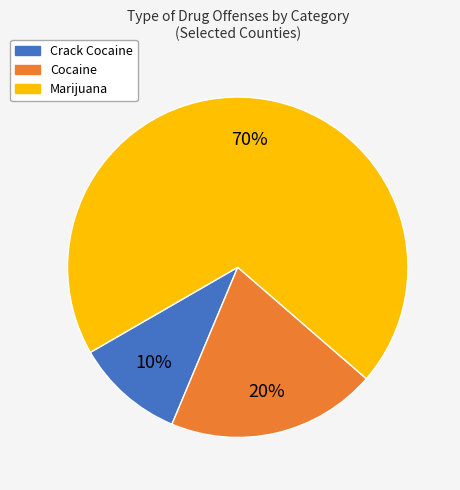

Is there a majority slice in this chart?

Yes